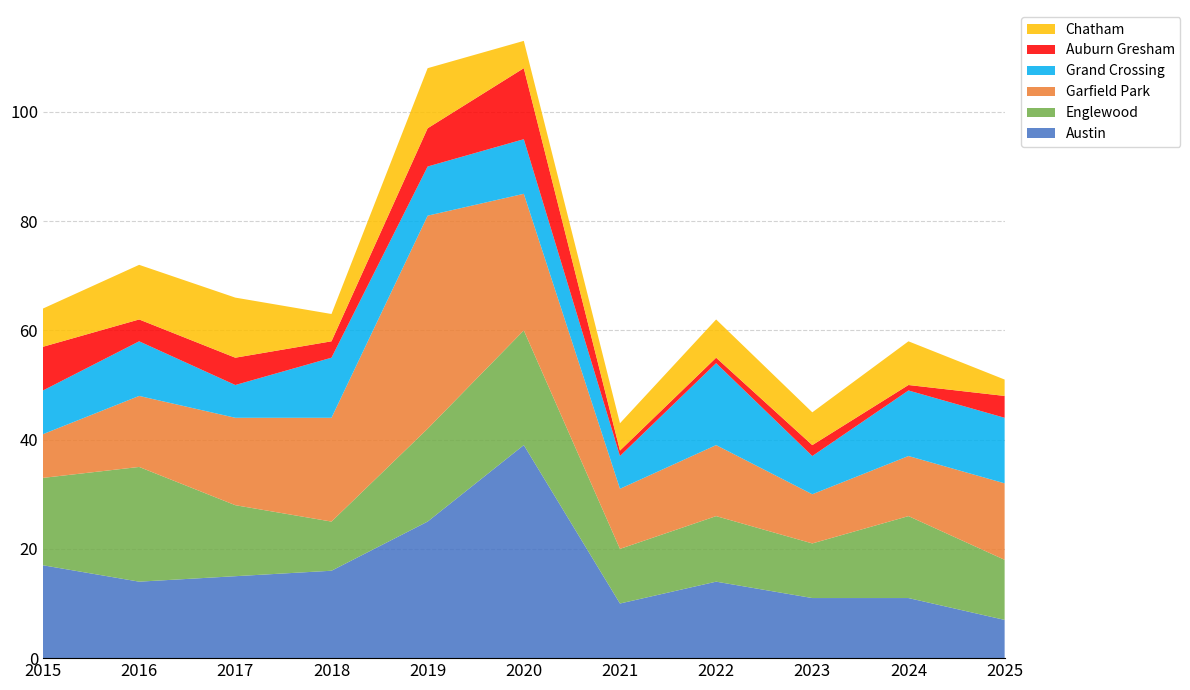

Reading left to right, extract all data points from this chart.

Austin: 2015=17	2016=14	2017=15	2018=16	2019=25	2020=39	2021=10	2022=14	2023=11	2024=11	2025=7
Englewood: 2015=16	2016=21	2017=13	2018=9	2019=17	2020=21	2021=10	2022=12	2023=10	2024=15	2025=11
Garfield Park: 2015=8	2016=13	2017=16	2018=19	2019=39	2020=25	2021=11	2022=13	2023=9	2024=11	2025=14
Grand Crossing: 2015=8	2016=10	2017=6	2018=11	2019=9	2020=10	2021=6	2022=15	2023=7	2024=12	2025=12
Auburn Gresham: 2015=8	2016=4	2017=5	2018=3	2019=7	2020=13	2021=1	2022=1	2023=2	2024=1	2025=4
Chatham: 2015=7	2016=10	2017=11	2018=5	2019=11	2020=5	2021=5	2022=7	2023=6	2024=8	2025=3